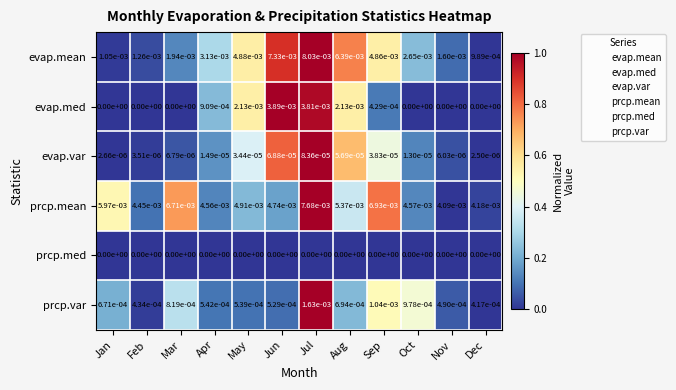

Count the number of data series in this chart.

6